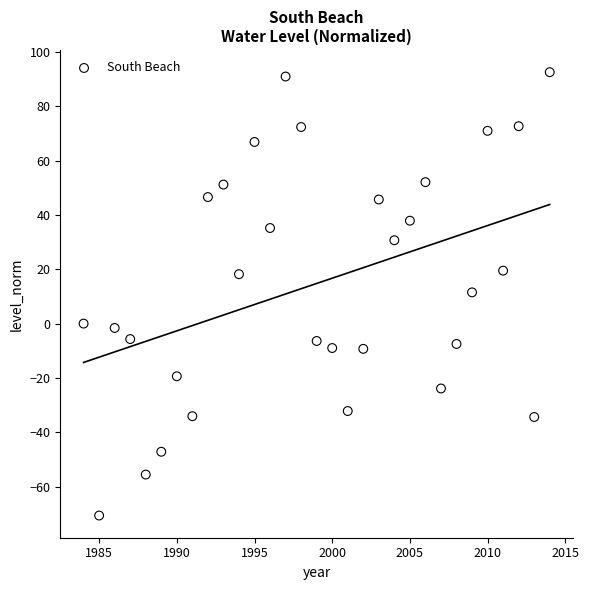

What is the range of X values (max minus min)?

30.0